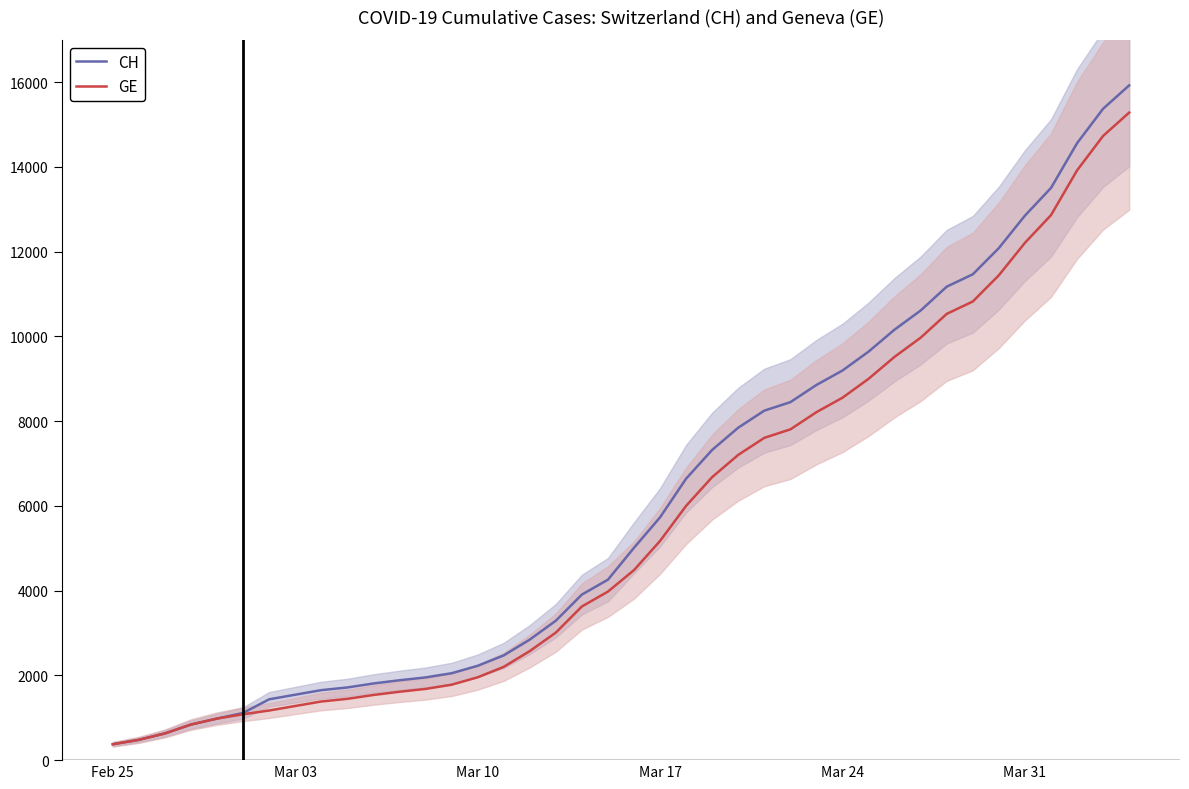

What is the maximum value for CH?

15926